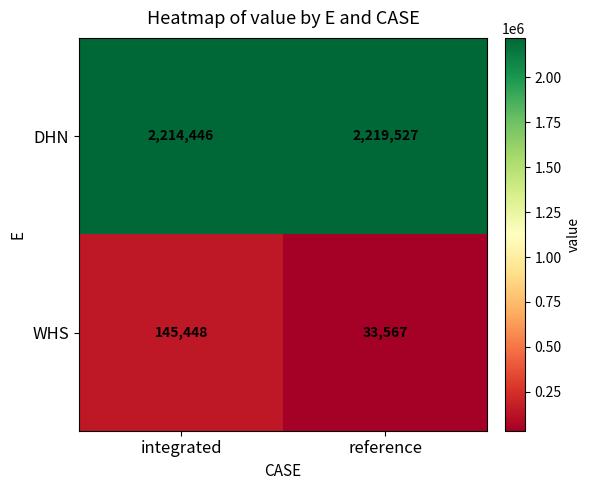

Reading left to right, transcribe all the data shown in this chart.

DHN: integrated=2214446	reference=2219527
WHS: integrated=145448	reference=33567